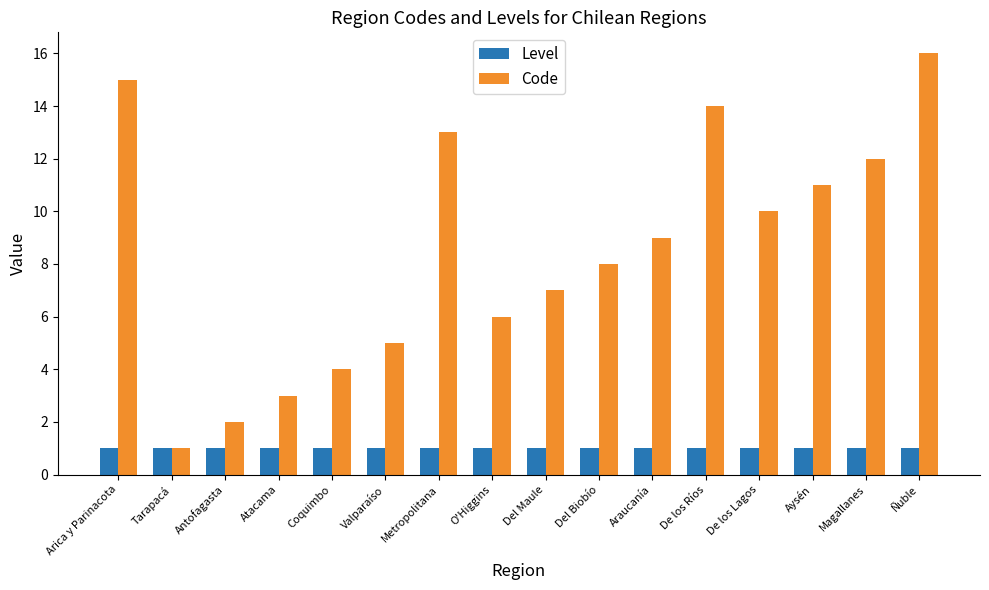

Reading left to right, transcribe all the data shown in this chart.

Level: Arica y Parinacota=1	Tarapacá=1	Antofagasta=1	Atacama=1	Coquimbo=1	Valparaíso=1	Metropolitana=1	O'Higgins=1	Del Maule=1	Del Biobío=1	Araucanía=1	De los Ríos=1	De los Lagos=1	Aysén=1	Magallanes=1	Ñuble=1
Code: Arica y Parinacota=15	Tarapacá=1	Antofagasta=2	Atacama=3	Coquimbo=4	Valparaíso=5	Metropolitana=13	O'Higgins=6	Del Maule=7	Del Biobío=8	Araucanía=9	De los Ríos=14	De los Lagos=10	Aysén=11	Magallanes=12	Ñuble=16